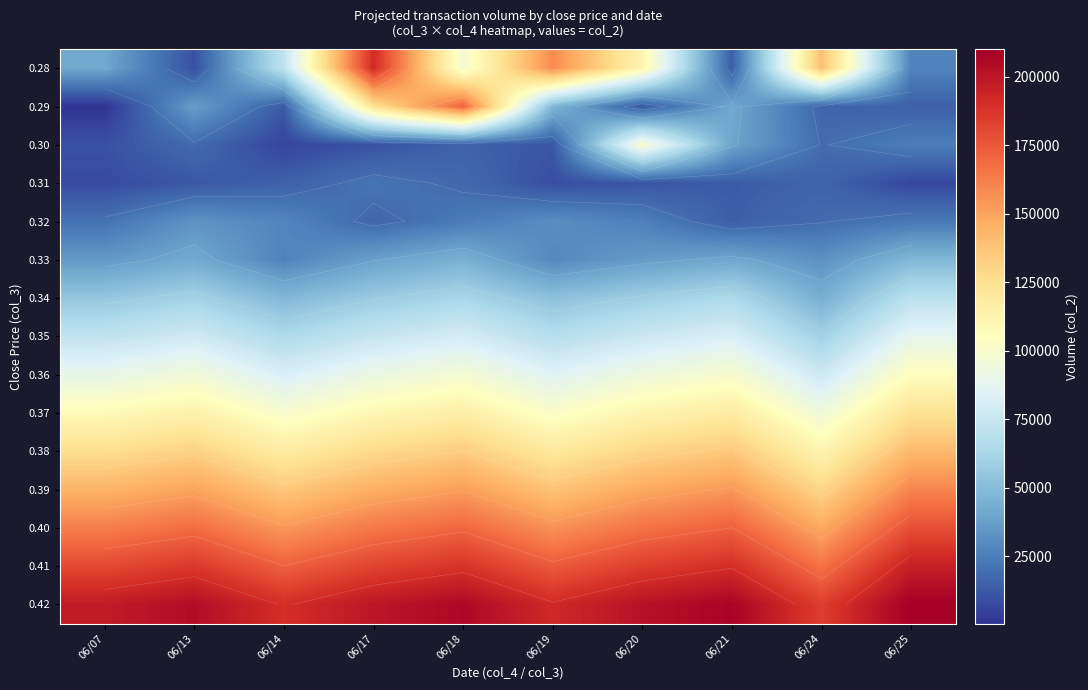

How many data points does each series have?

10